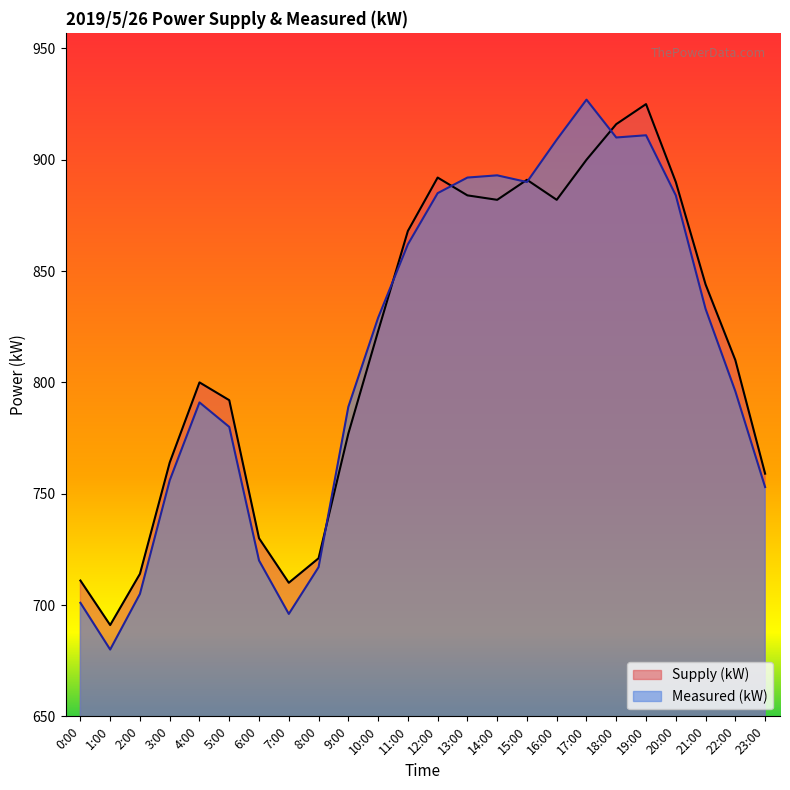

How many data points does each series have?

24